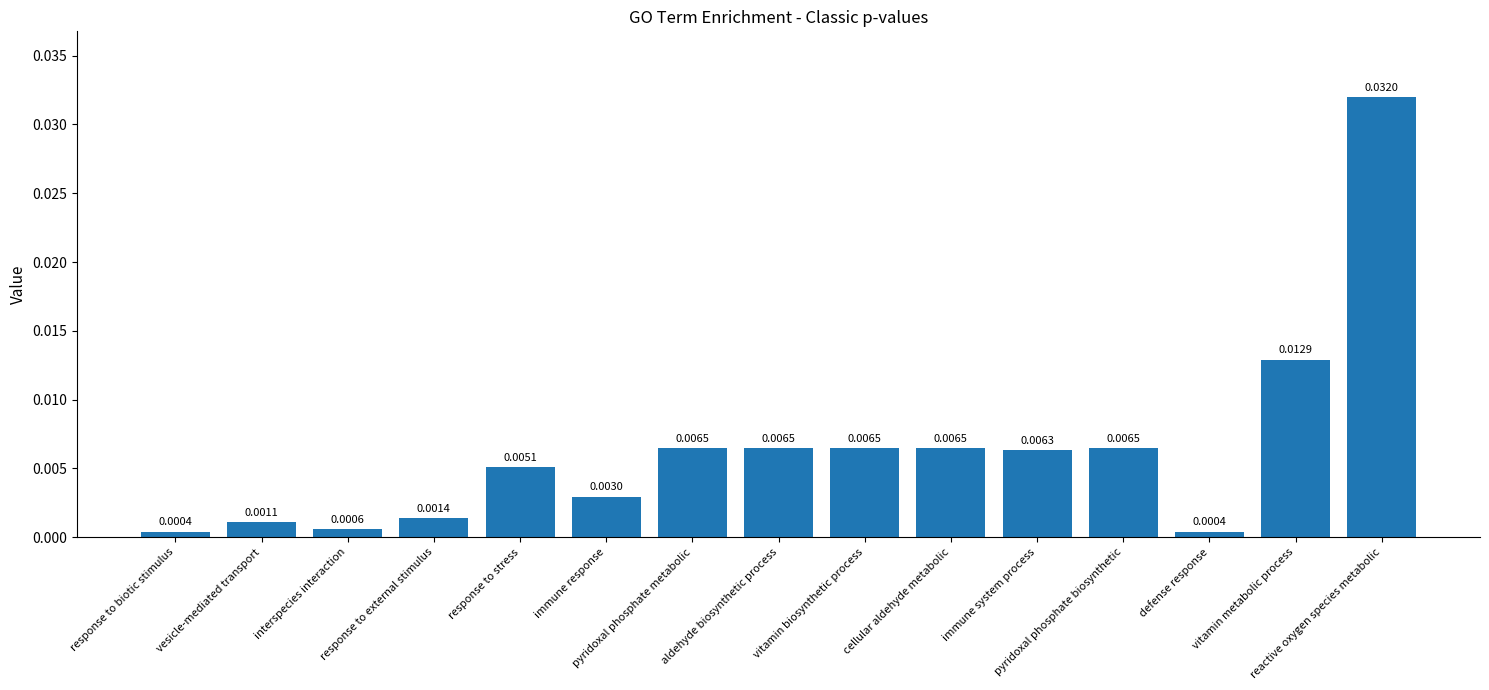

What is the sum of all values?

0.1